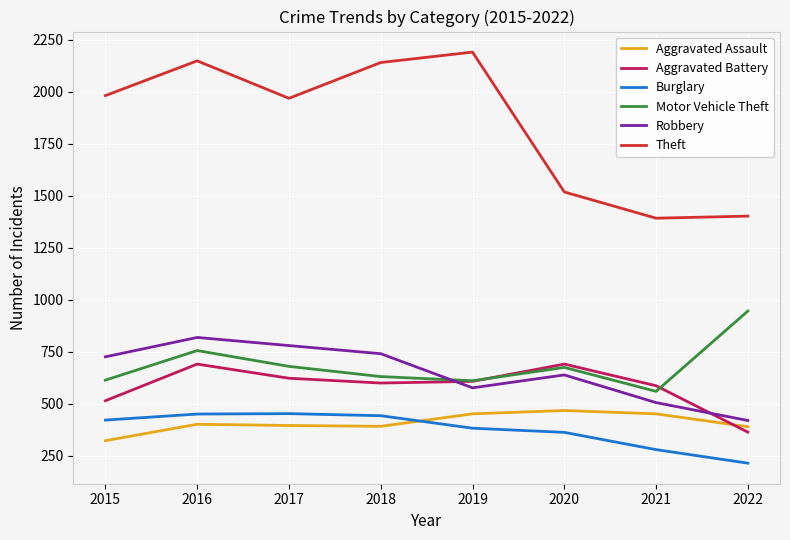

The value of Burglary at 2016 is 451. True or false?

True